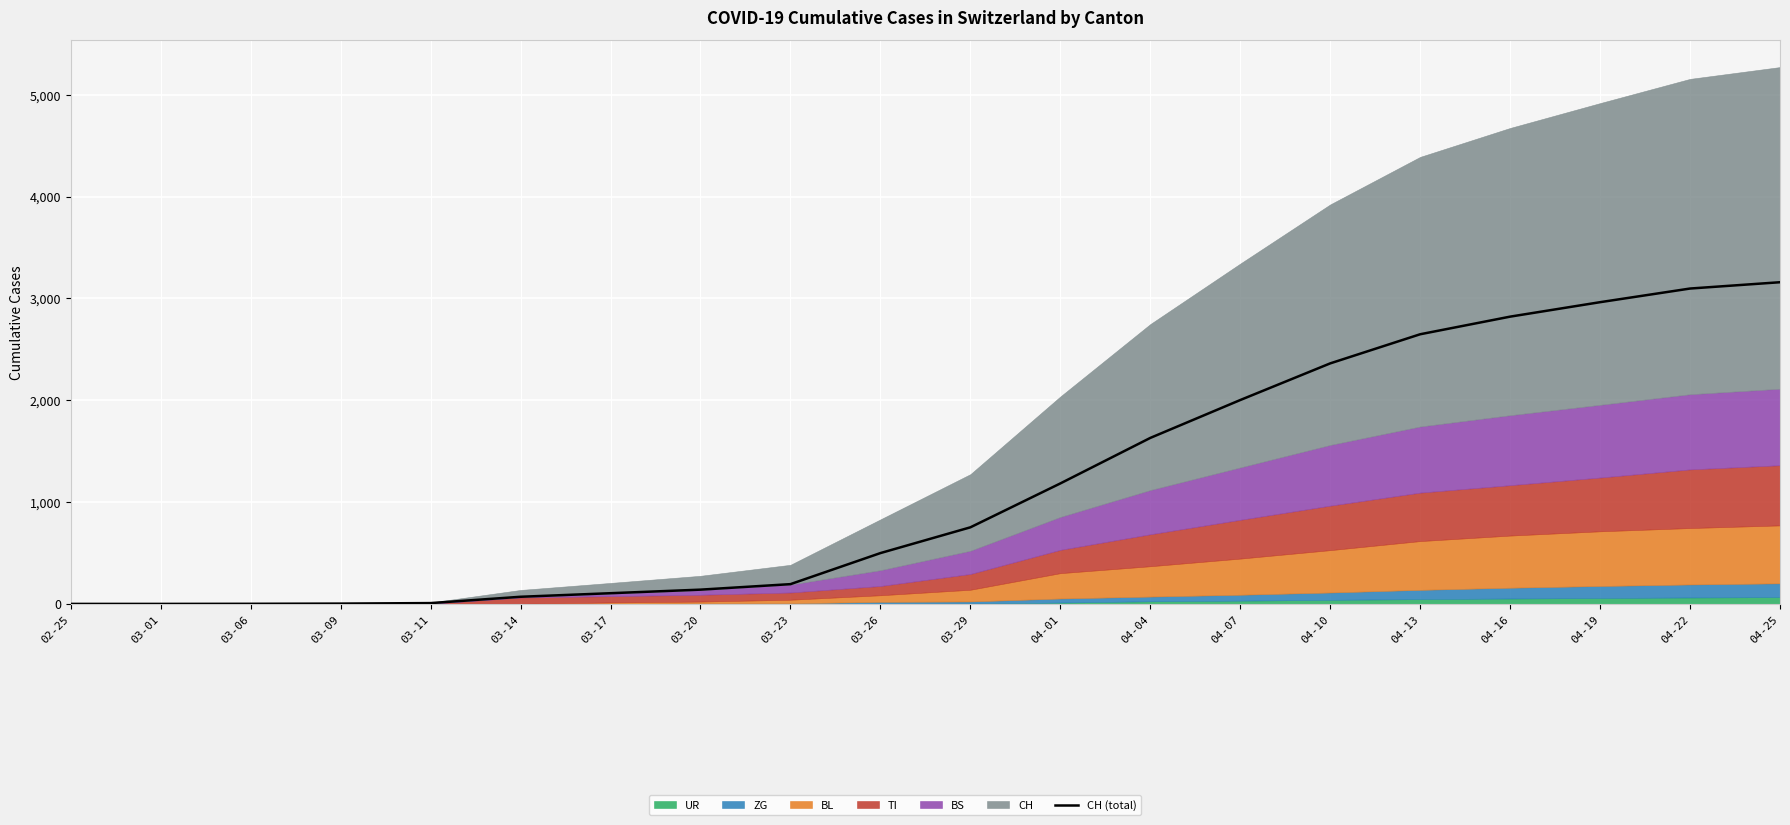

What is the label of the 17th point from the right?

03-09